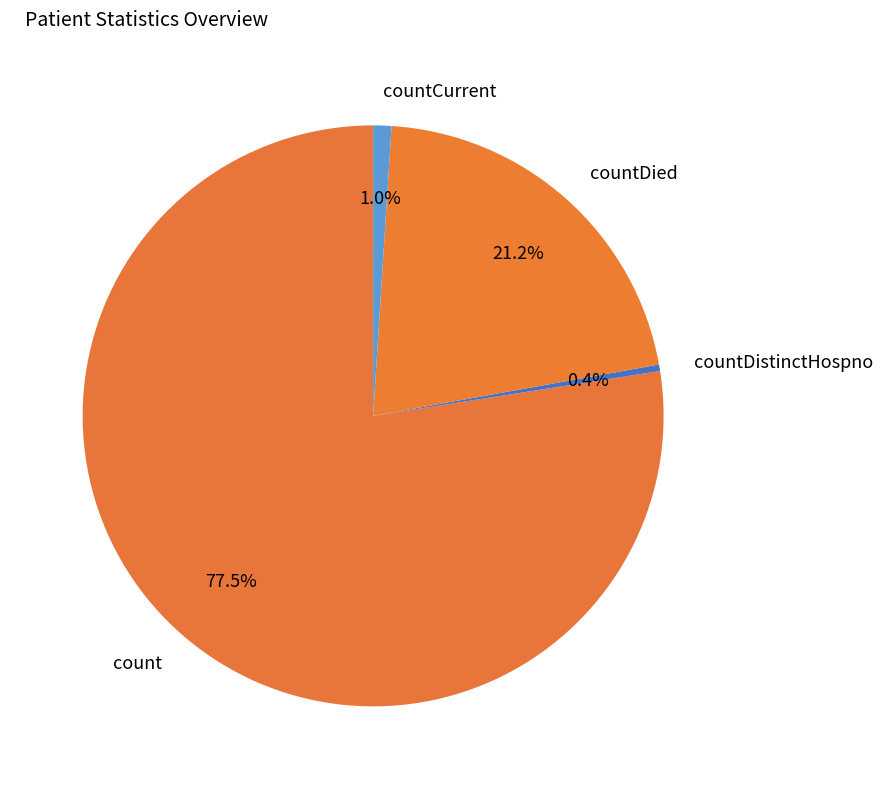

Which has a higher value, countDied or countCurrent?

countDied